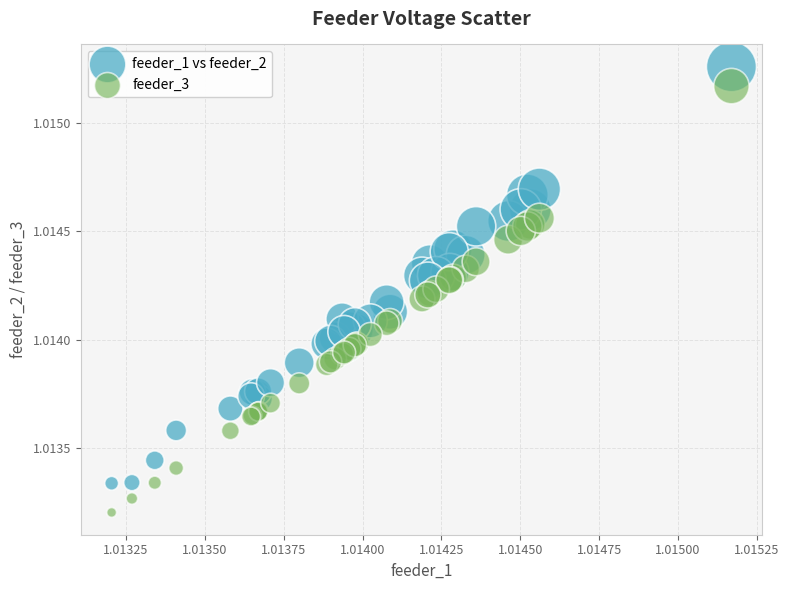

Which series contains the highest Y value?

feeder_1 vs feeder_2